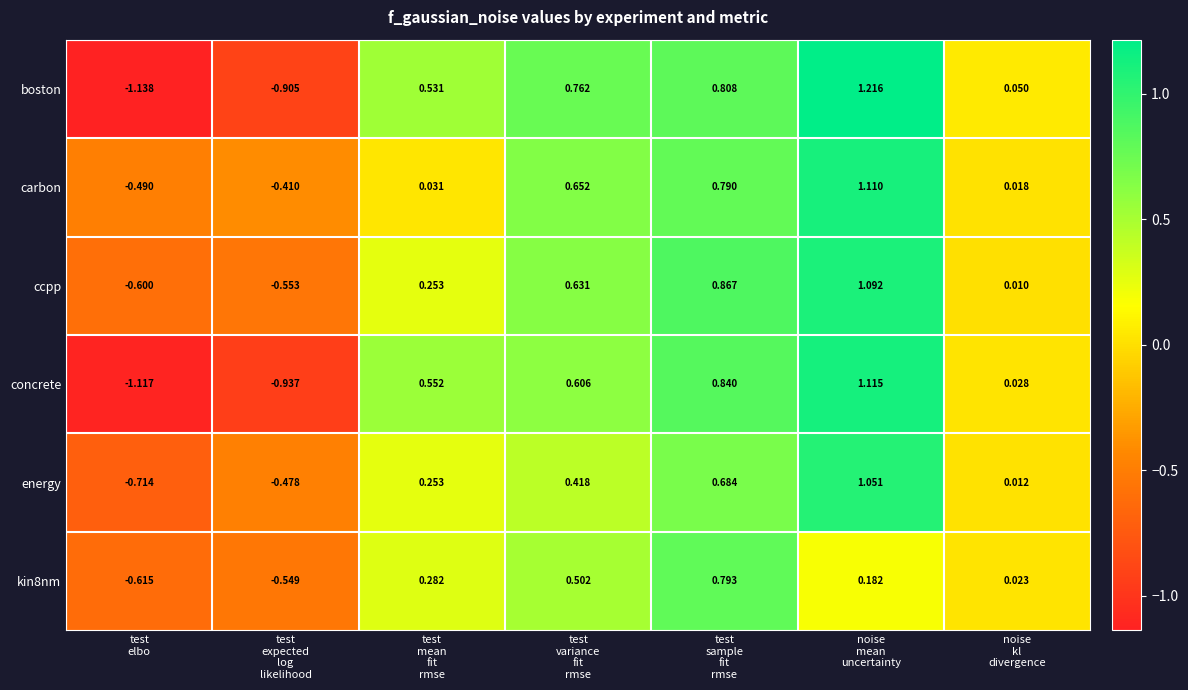

Rank the series at test
elbo from lowest to highest value.

boston, concrete, energy, kin8nm, ccpp, carbon